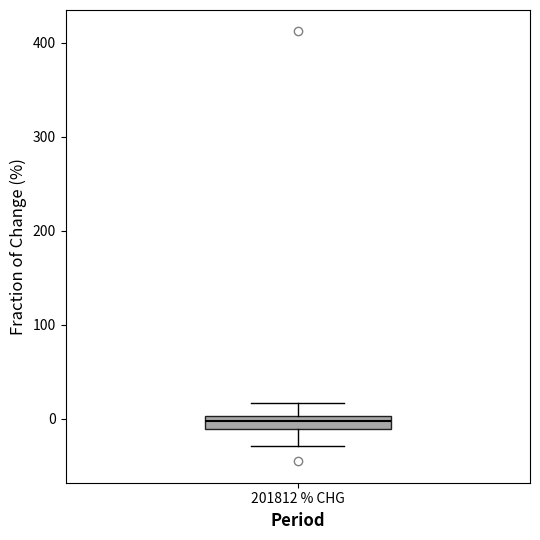

Where is the lower edge of the box for 201812 % CHG on the y-axis? The values are not printed on the chart, so give them approximately, as read against the axis.

-10